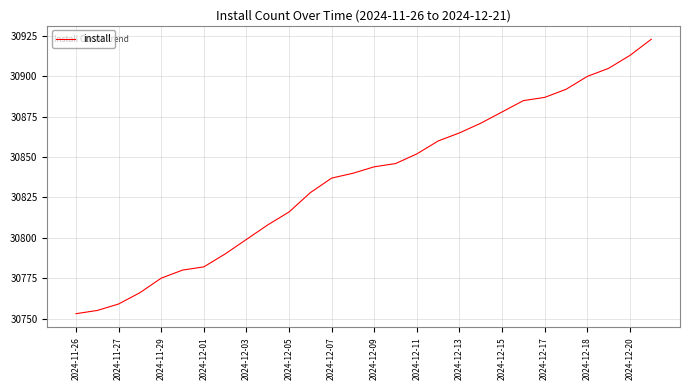

What is the difference between the maximum and minimum values?

170